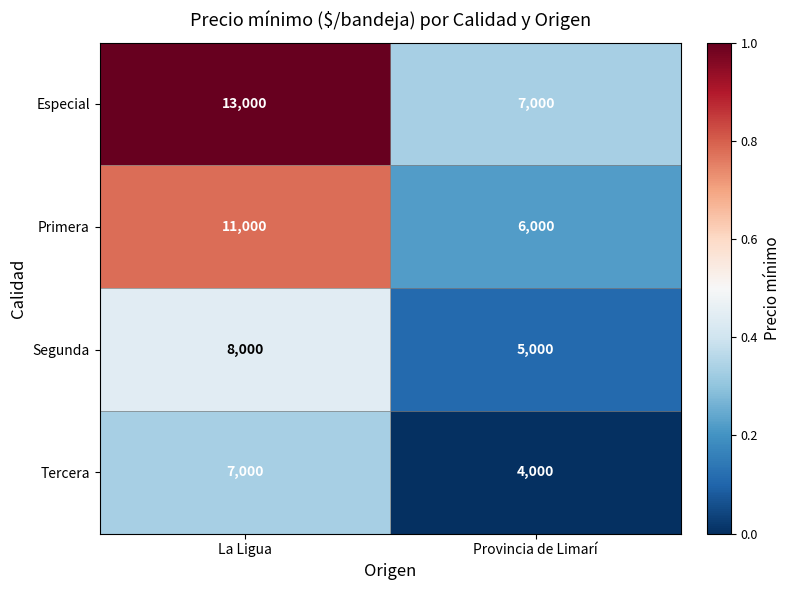

Between La Ligua and Provincia de Limarí, which series saw the biggest shift?

Especial